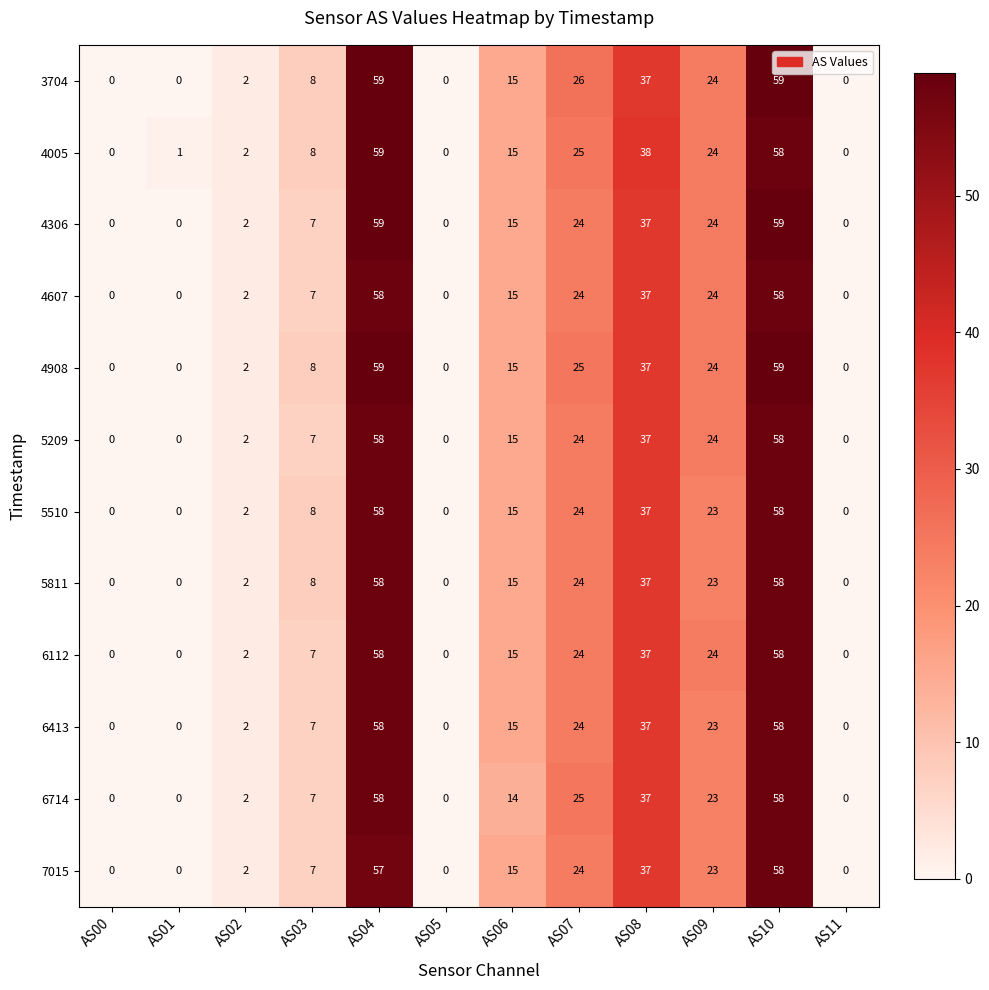

Count the number of data series in this chart.

12